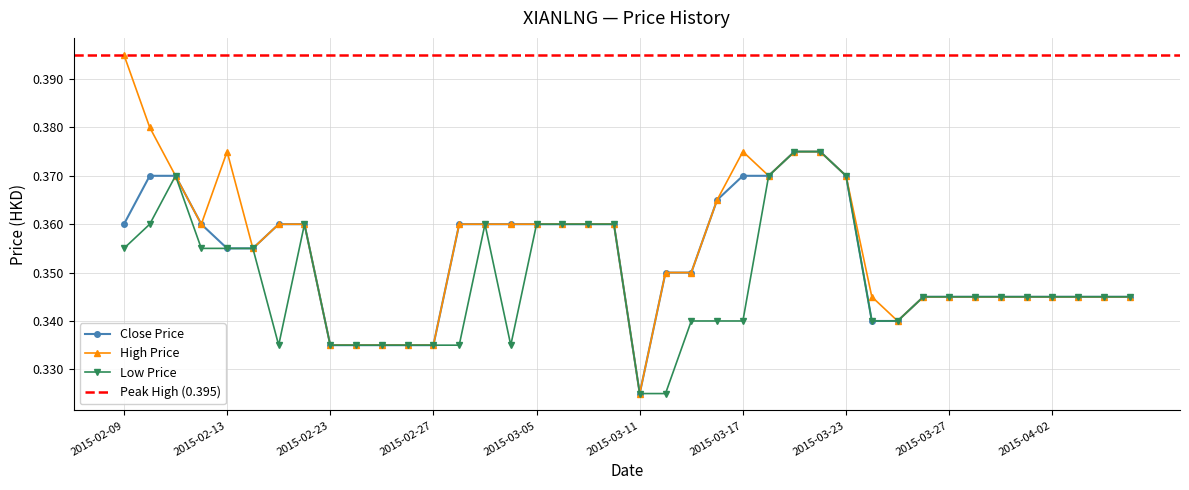

Which series has the largest total across all categories?

high